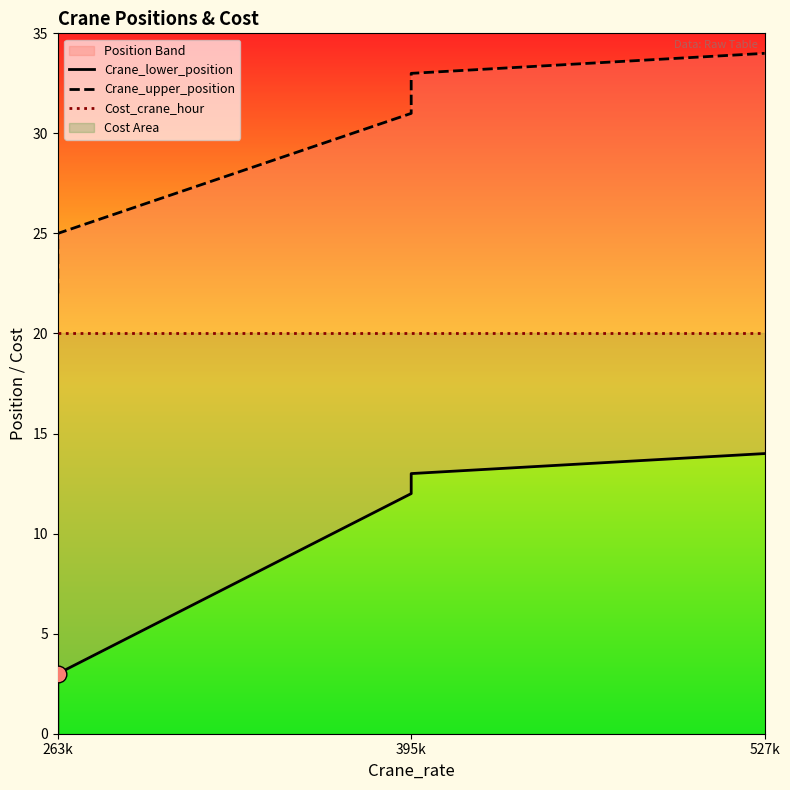

List the series in order of their overall mean, lowest first.

Crane_lower_position, Cost_crane_hour, Crane_upper_position